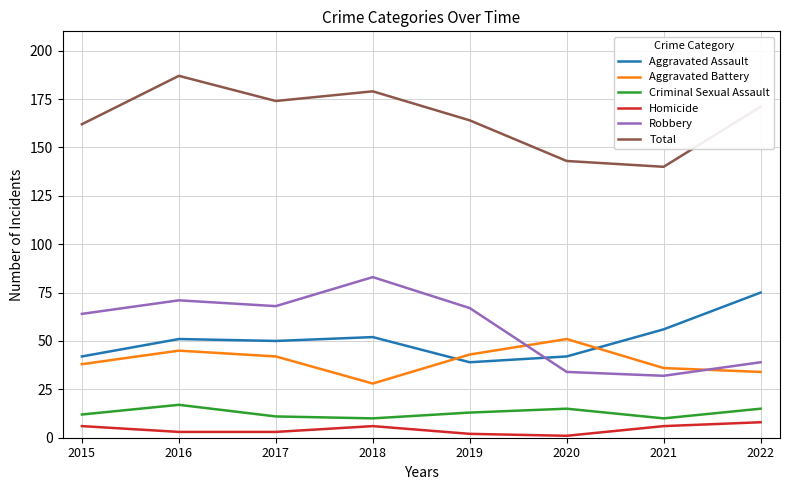

Which series changed the most between 2018 and 2020?

Robbery